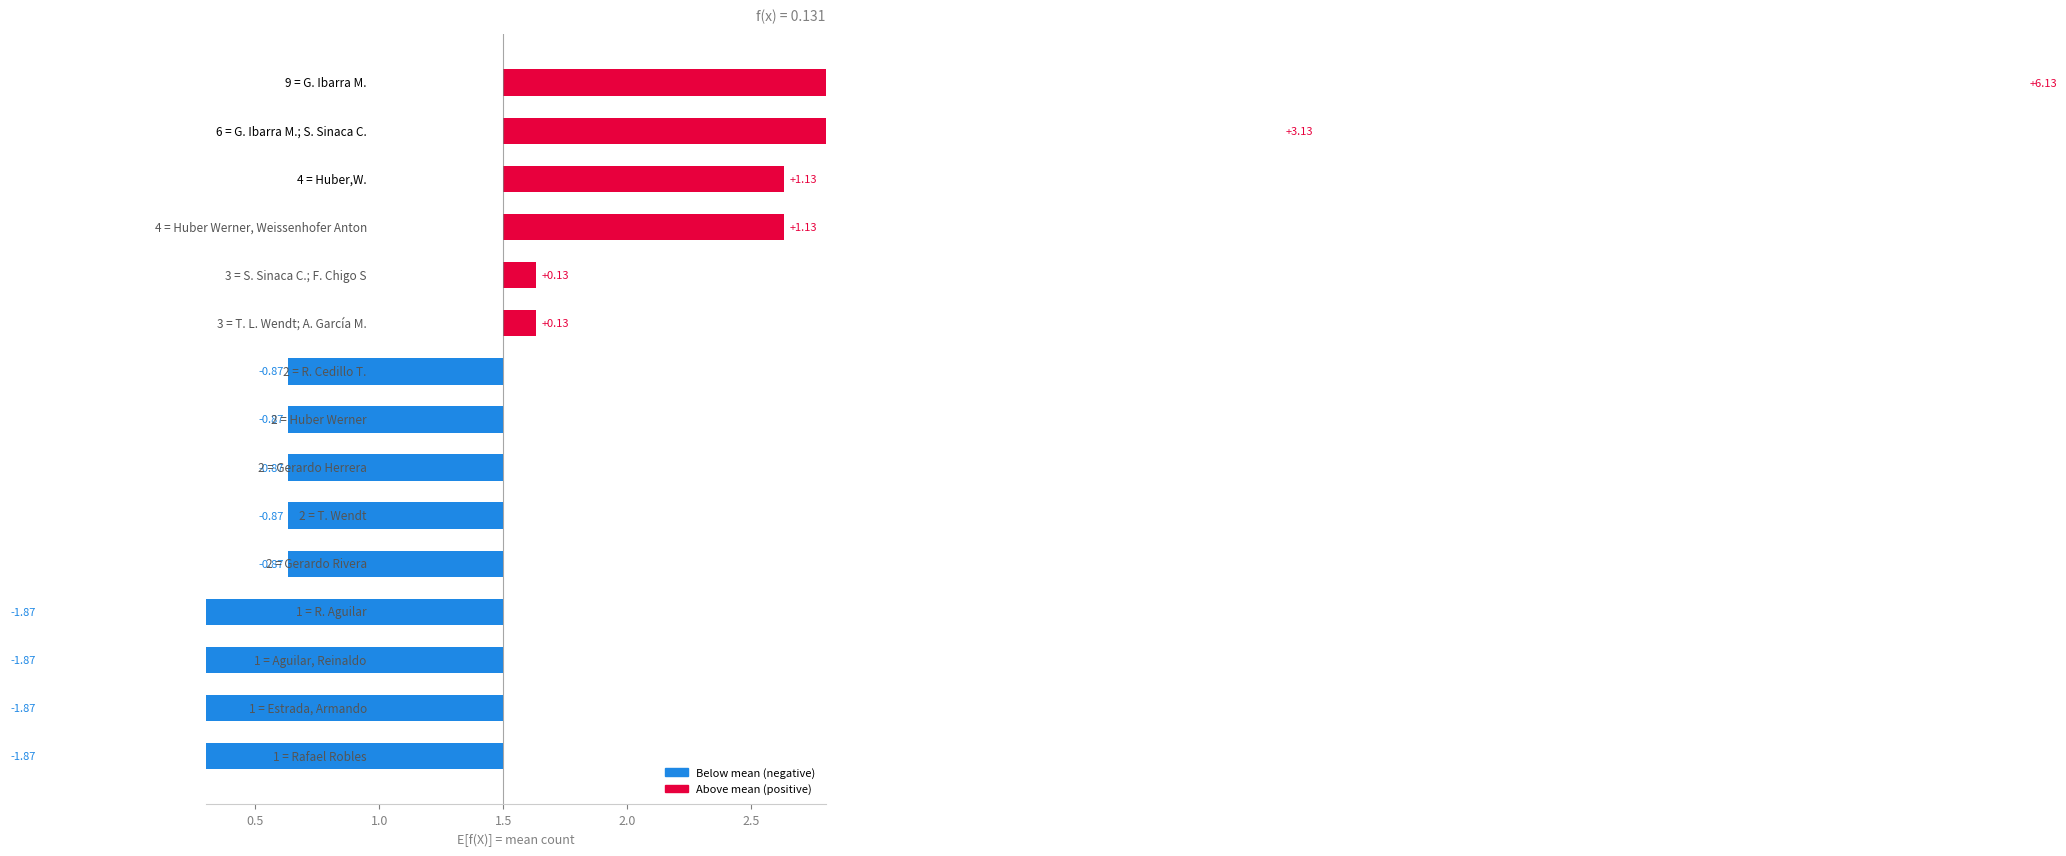

What is the difference between the values at Huber Werner, Weissenhofer Anton and Gerardo Rivera?

2